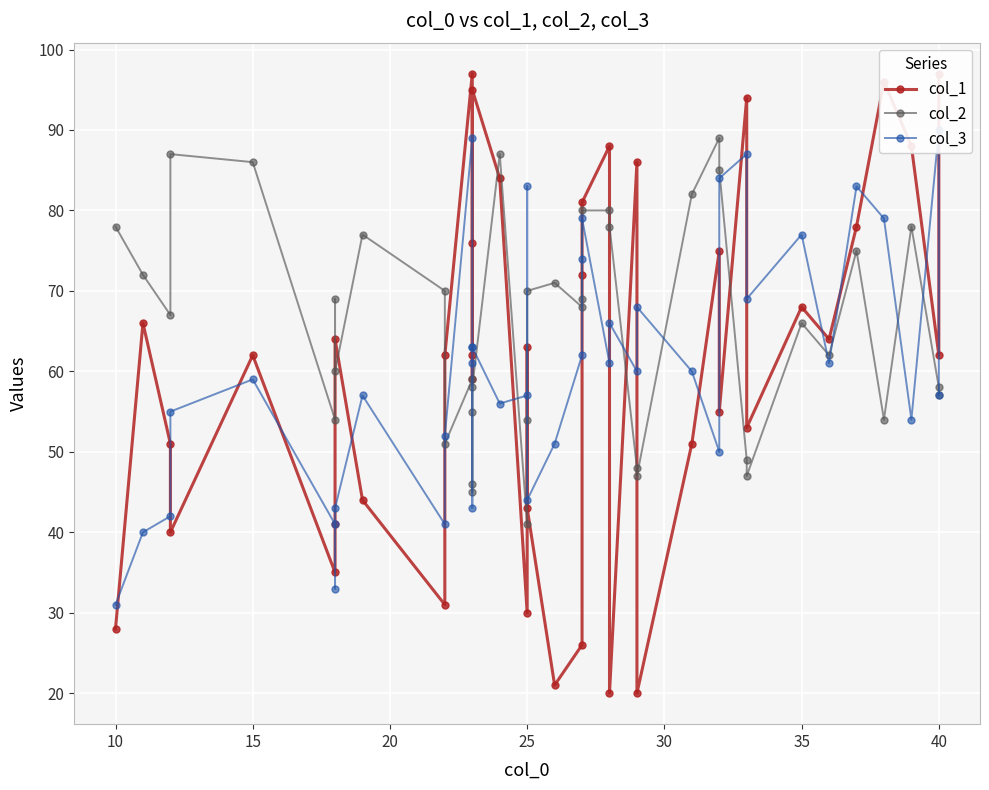

What is the label of the 22nd point from the right?

25